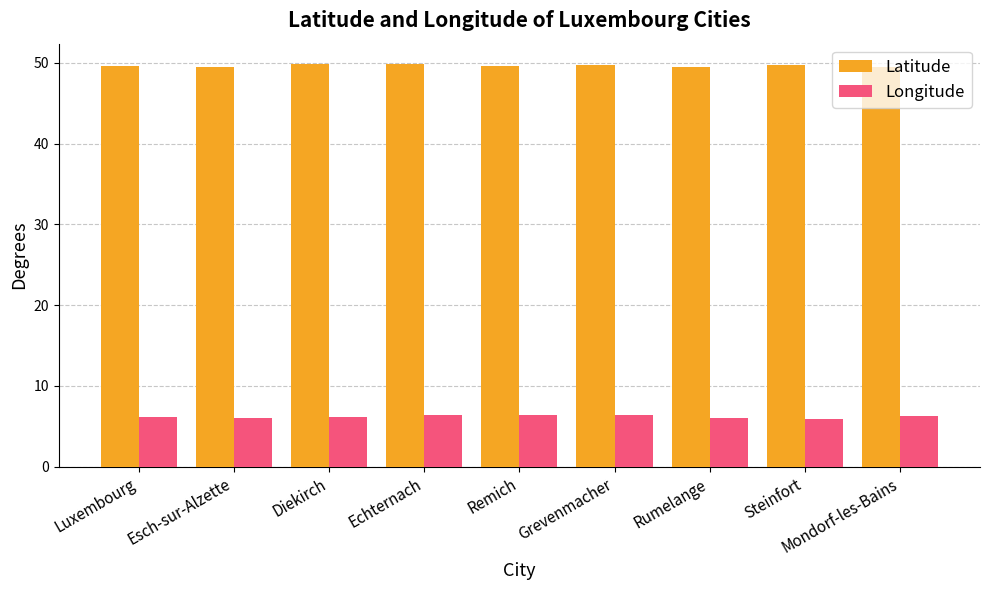

How many bars are there in total?

18